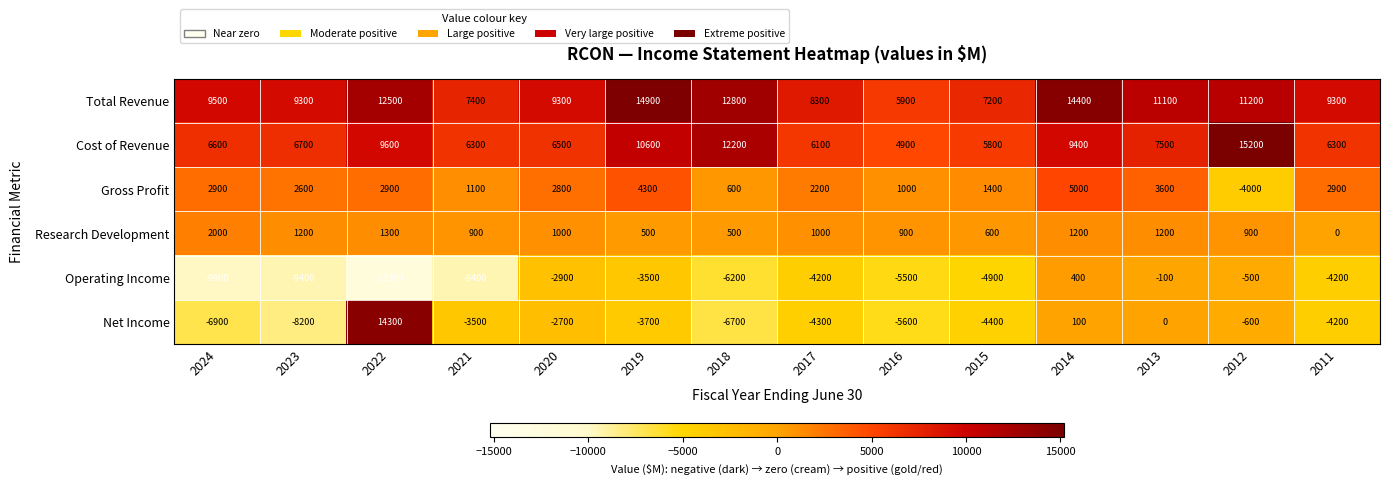

What is the difference between the Gross Profit values at 2016 and 2021?

100